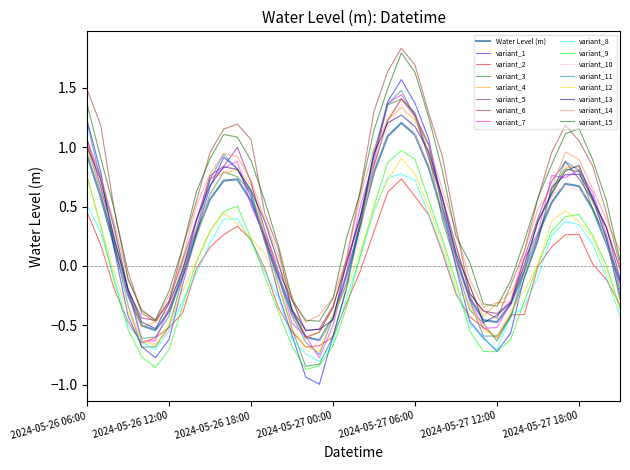

Does the chart display data point markers on the line(s)?

No